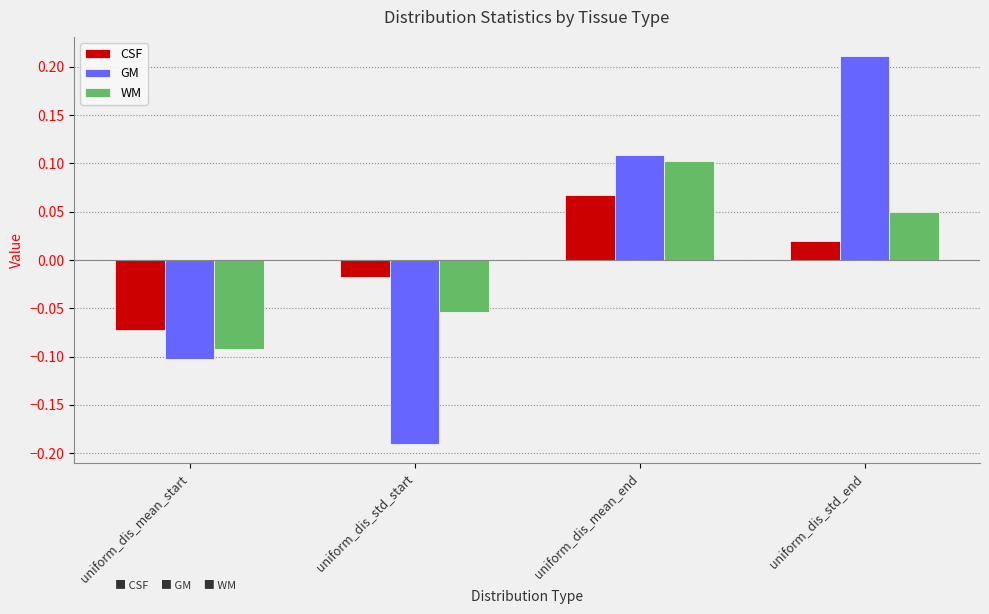

List the series in order of their peak value, lowest first.

CSF, WM, GM